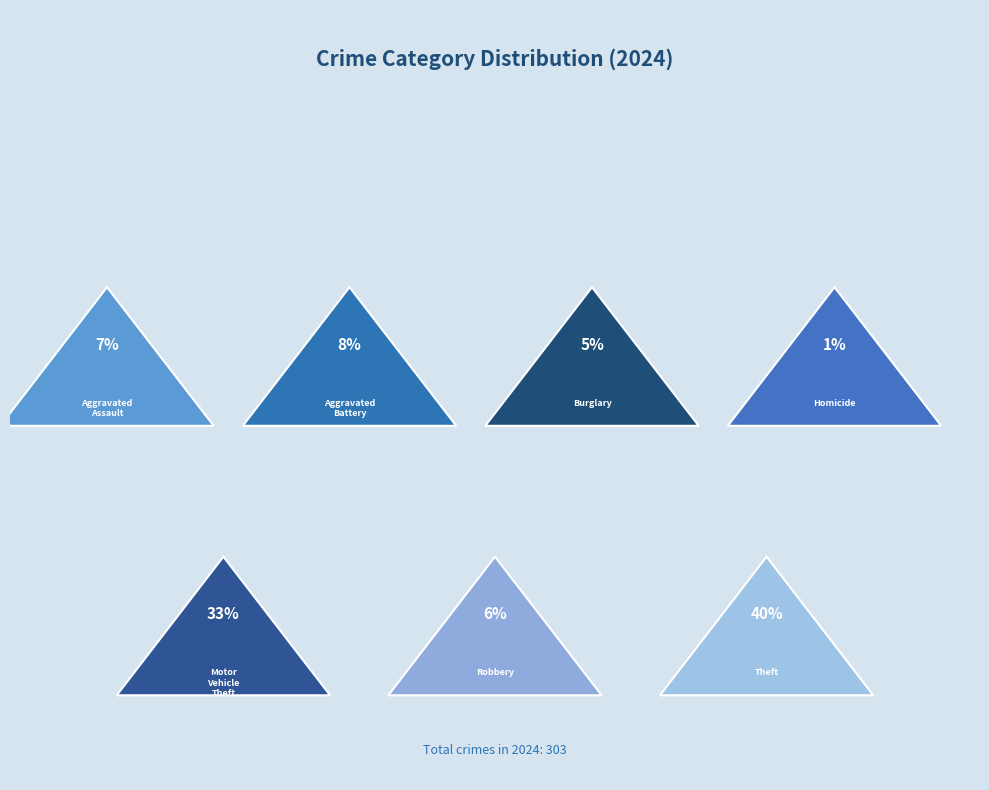

Count the number of slices in the pie.

7